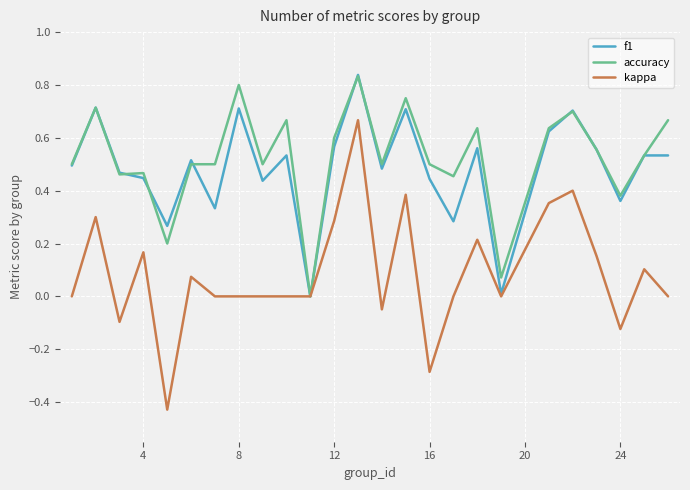

Which series has the widest spread of values?

kappa